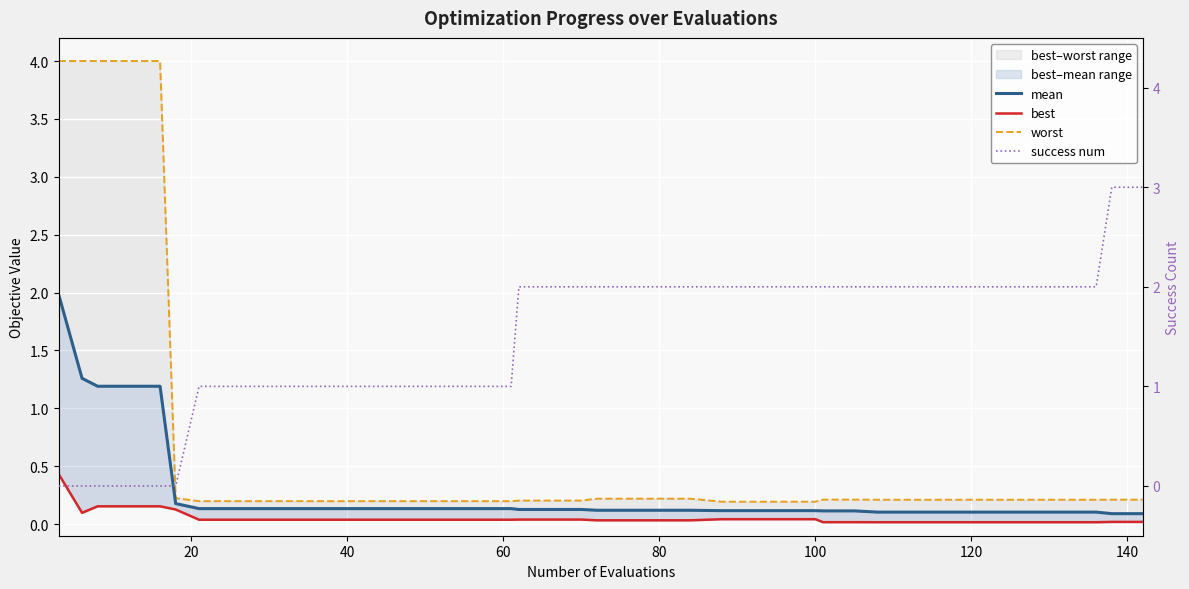

Is the value of mean at 15 greater than the value of worst at 10?

No